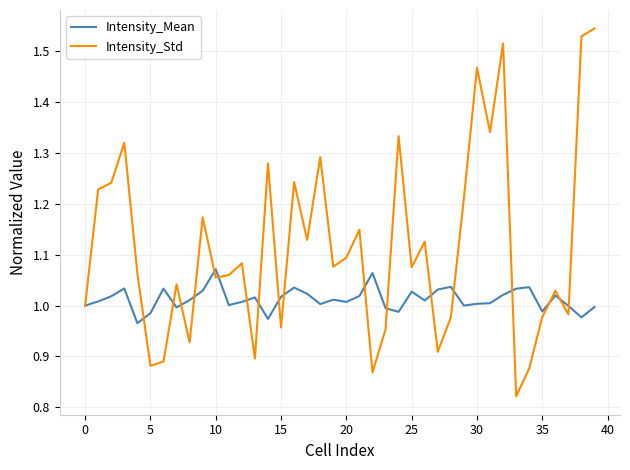

Which series has the widest spread of values?

Intensity_Std